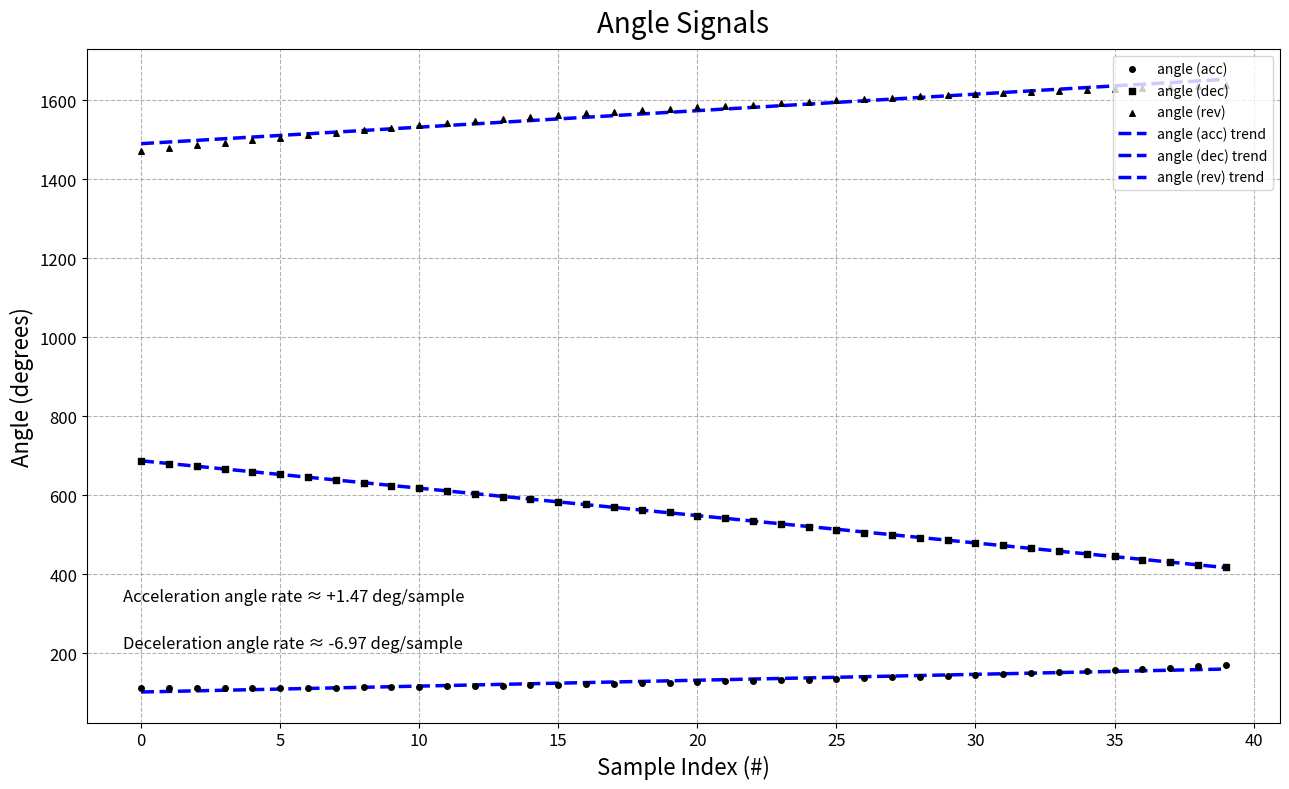

What are all the series names shown in the legend?

angle (acc) trend, angle (dec) trend, angle (rev) trend, angle (acc), angle (dec), angle (rev)